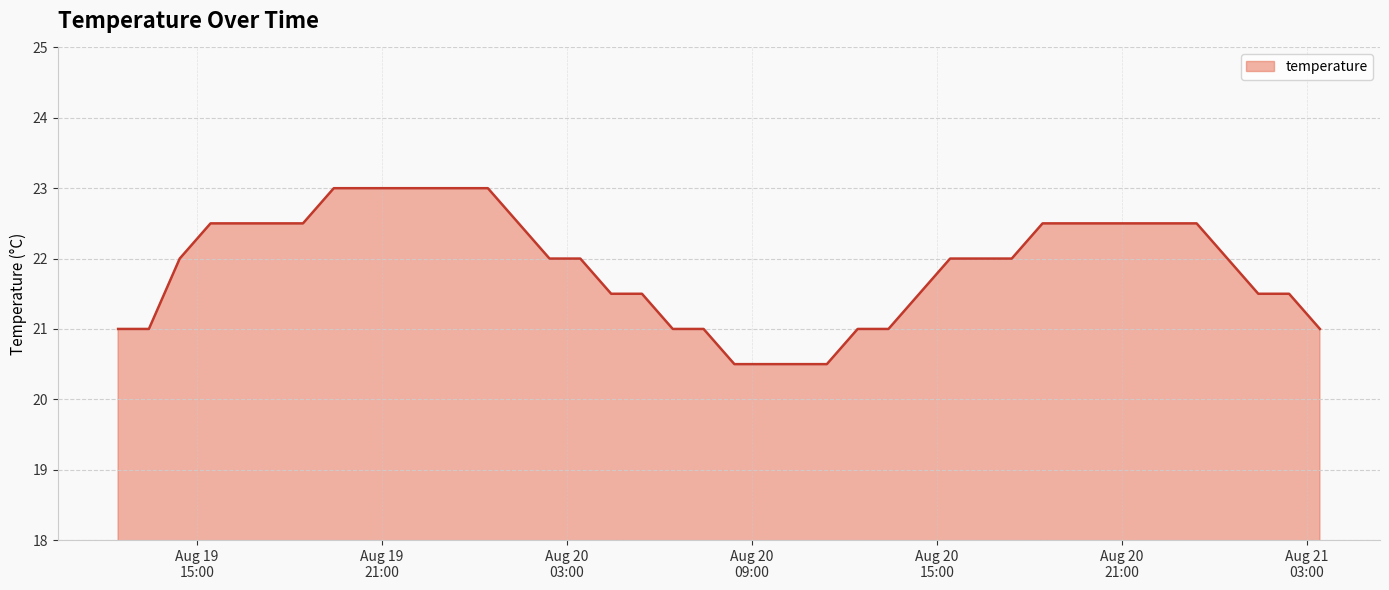

What is the difference between the maximum and minimum values?

2.5